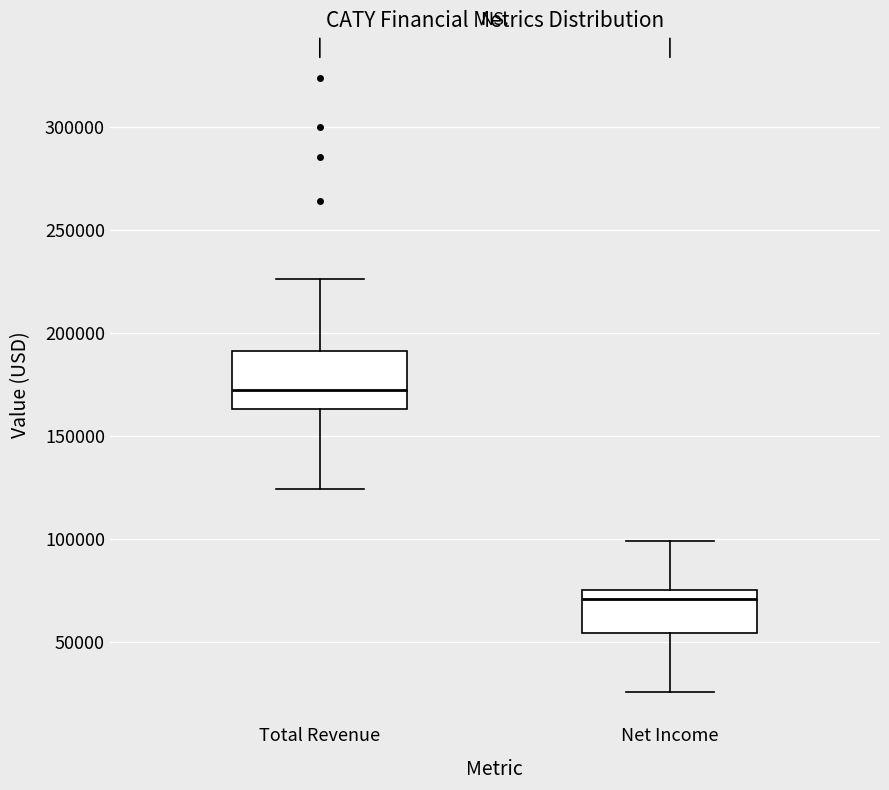

Reading left to right, transcribe this box plot: for each box, give where its median line is, the range the box spans, and where its two whiskers end, as read against the y-axis. The values are not printed on the chart, so give them approximately, as read against the axis.

Total Revenue: median 170000, box 165000 to 190000, whiskers 125000 to 225000
Net Income: median 70000, box 55000 to 75000, whiskers 25000 to 100000